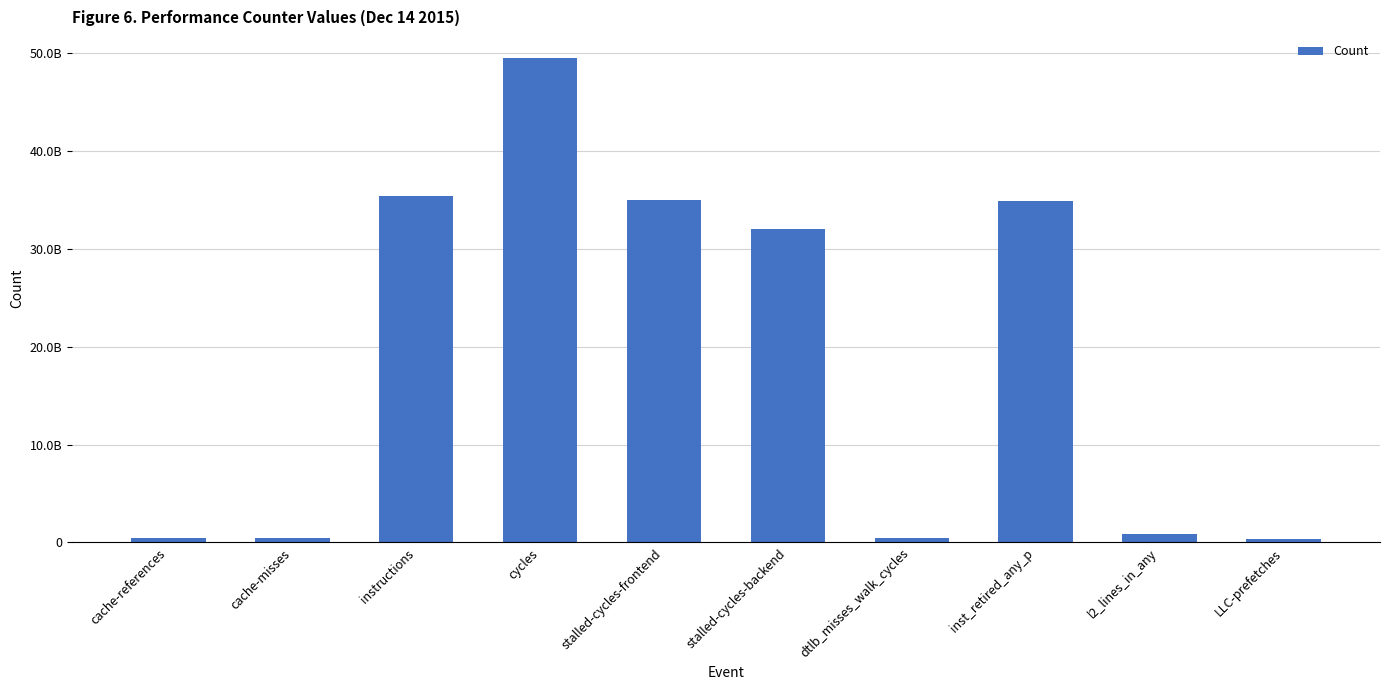

What is the smallest value displayed?

392594116